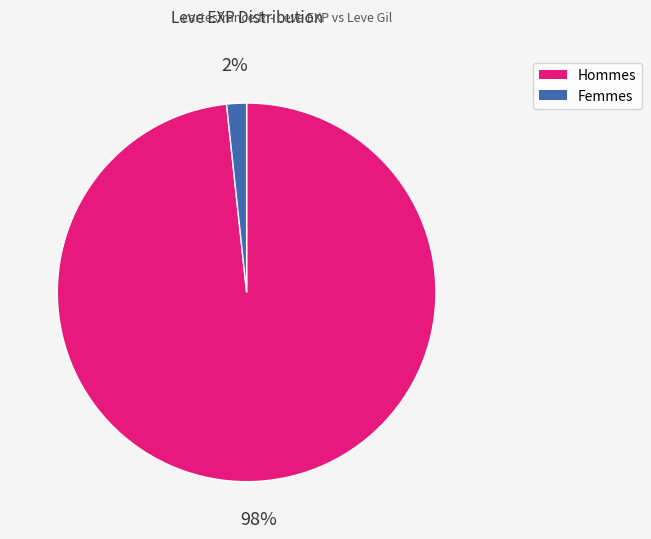

Does any single category account for the majority?

Yes